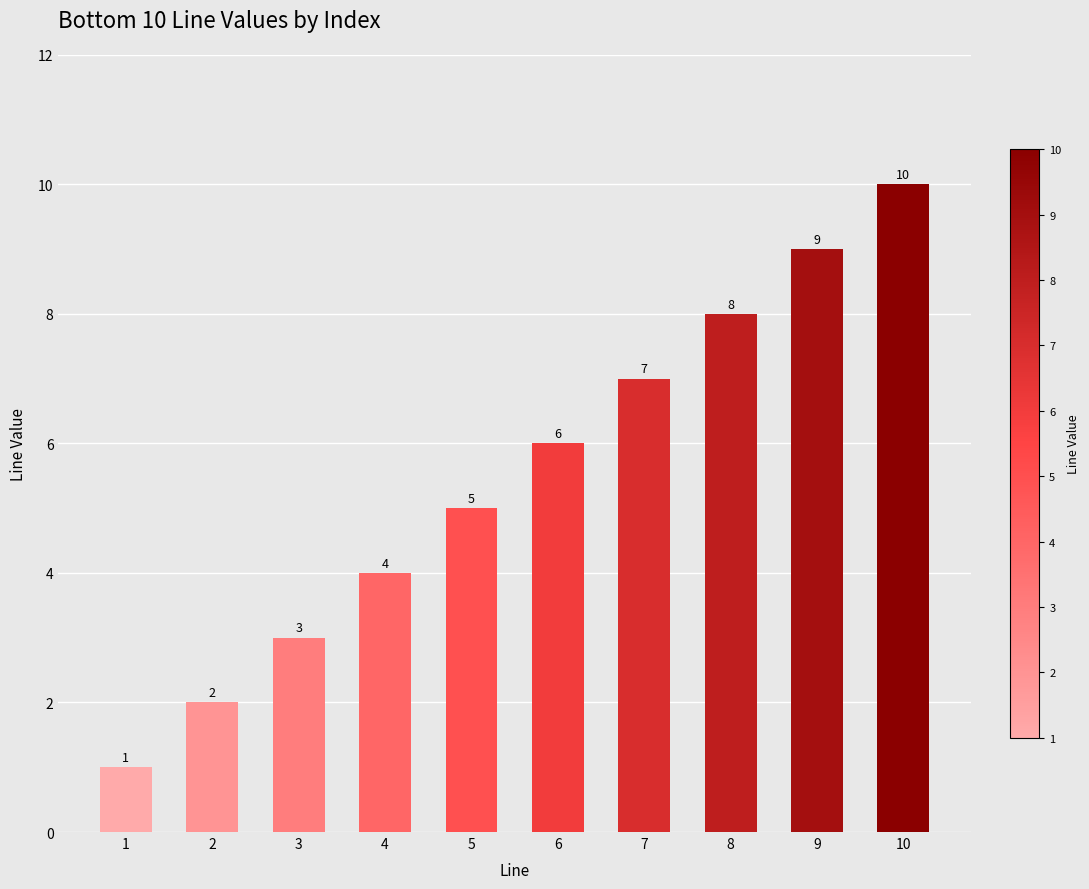

Is it true that the value at 6 is 10?

False